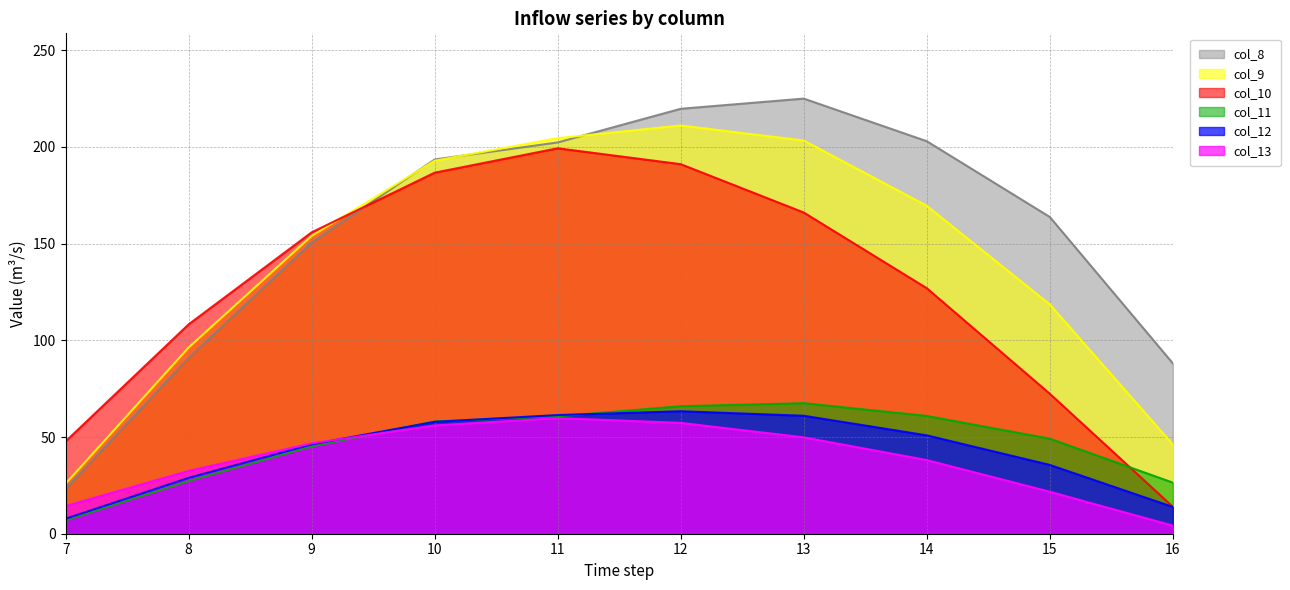

What are all the series names shown in the legend?

col_8, col_9, col_10, col_11, col_12, col_13